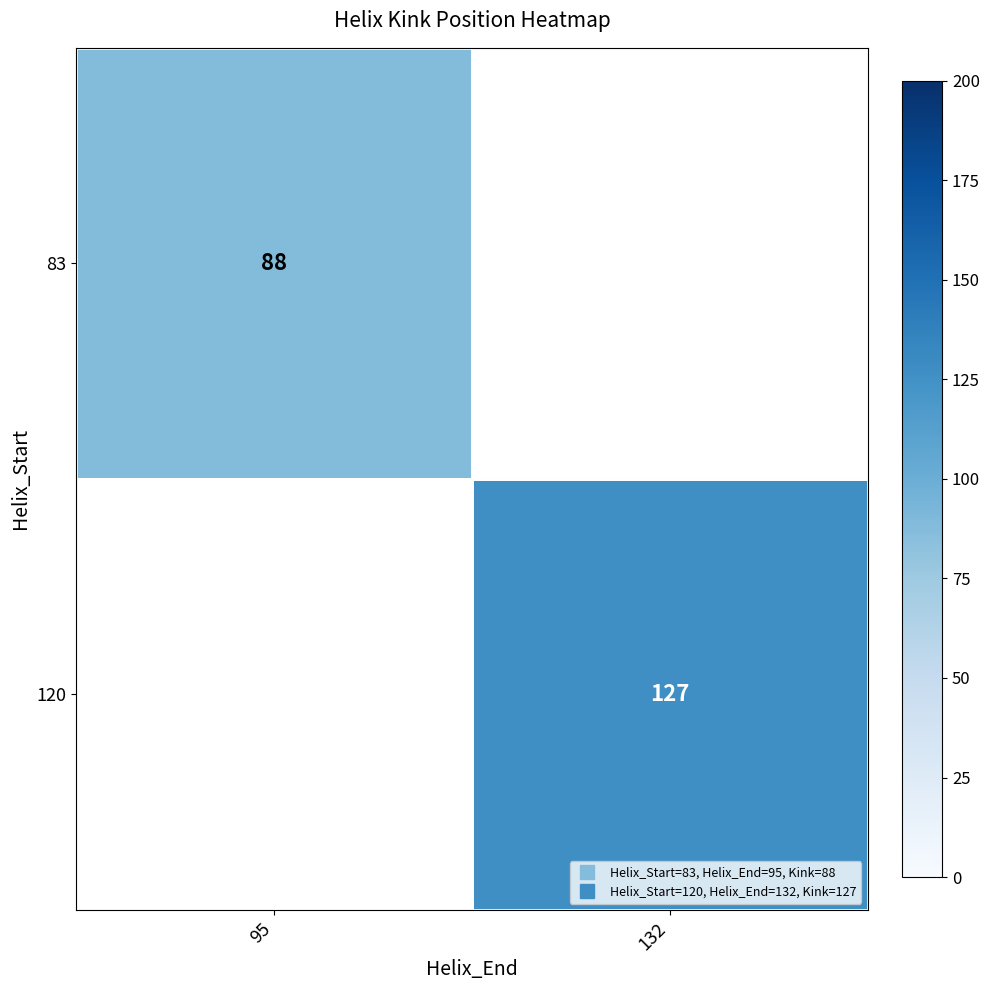

At how many categories does at least one series exceed 96?

1